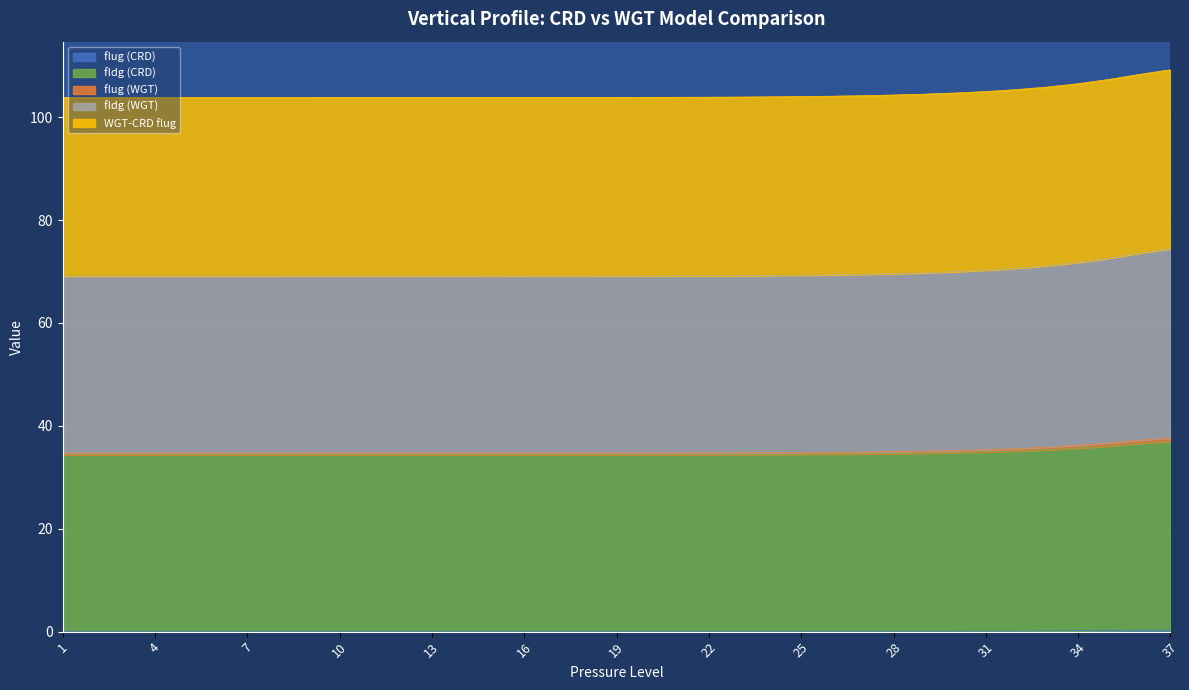

Which category has the highest value across all series?

37